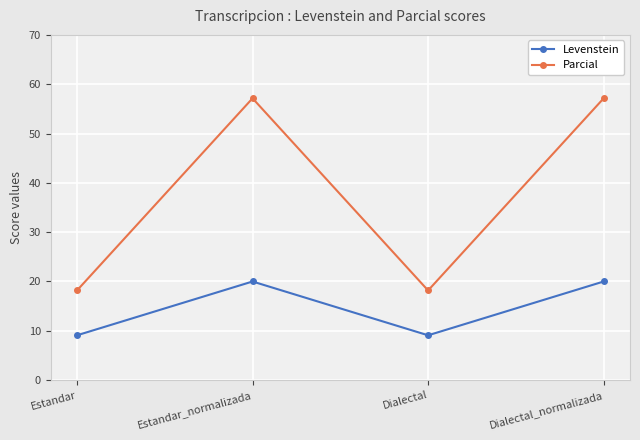

What is the label of the 2nd point from the right?

Dialectal